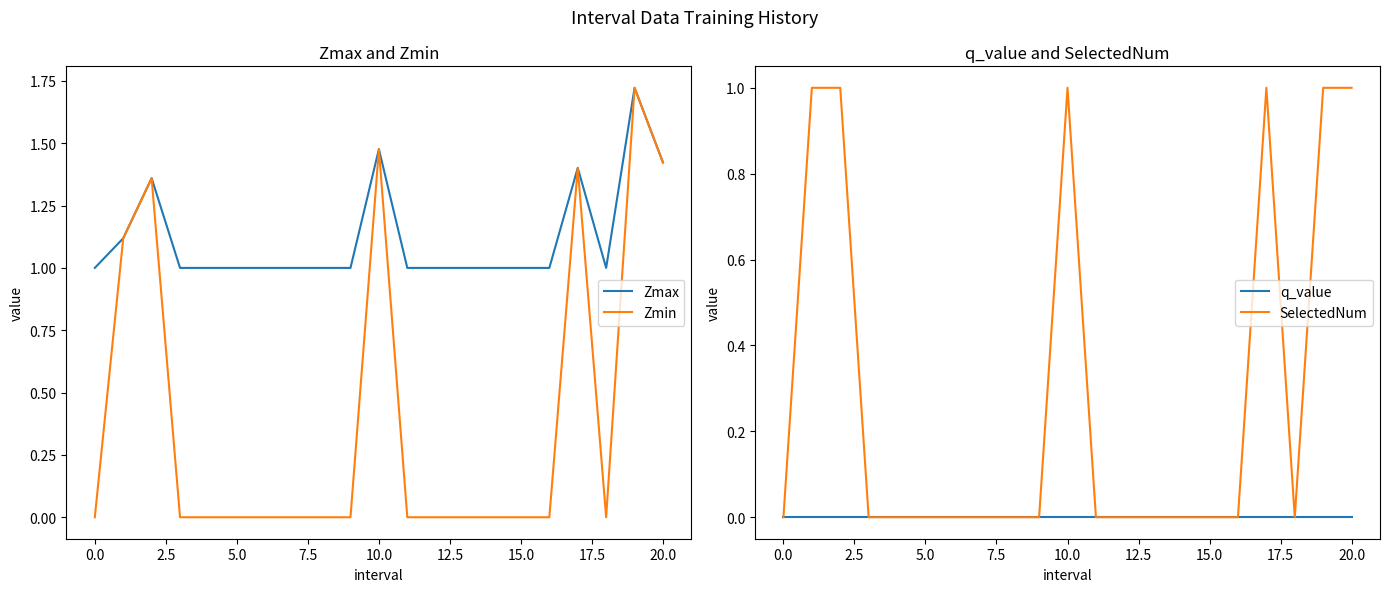

Rank the series by their maximum value, from highest to lowest.

Zmax, Zmin, SelectedNum, q_value